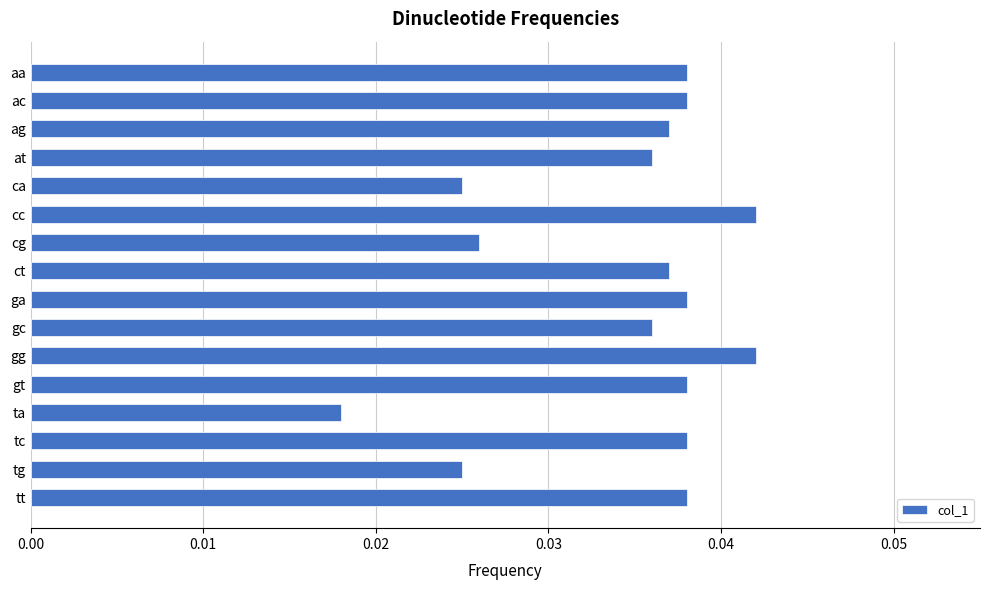

How many values are between 0 and 1?

16